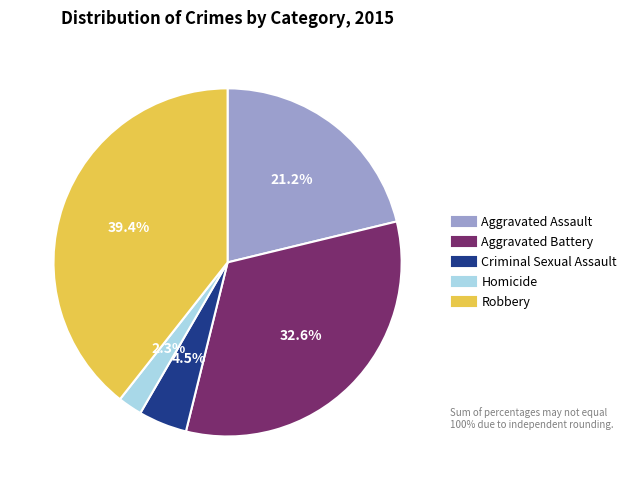

Which category has the biggest portion of the pie?

Robbery